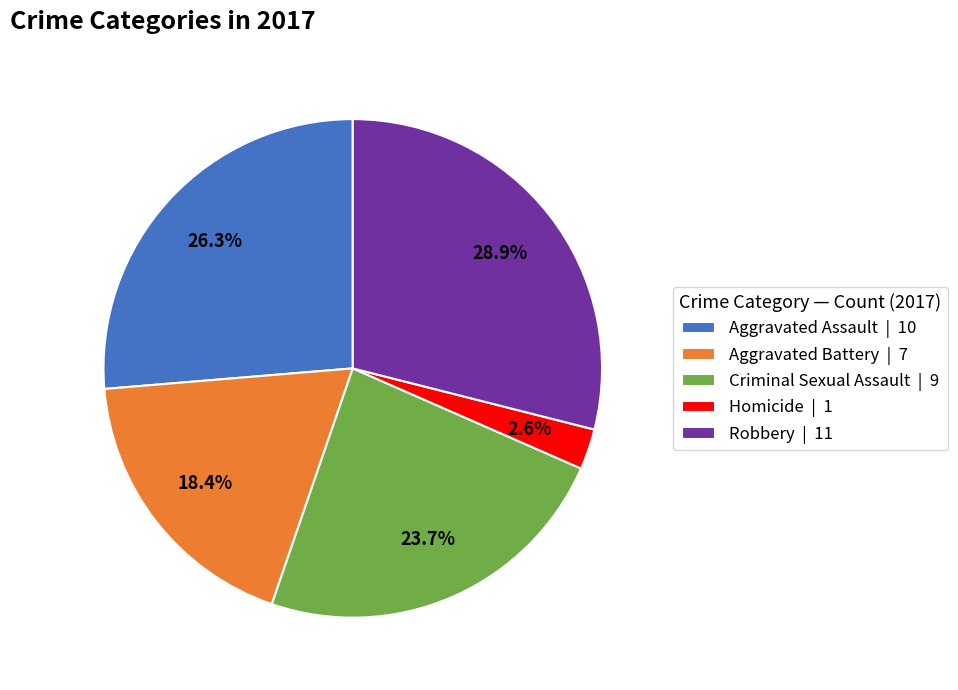

Approximately how many times larger is the value at Aggravated Assault compared to Criminal Sexual Assault?

1.1